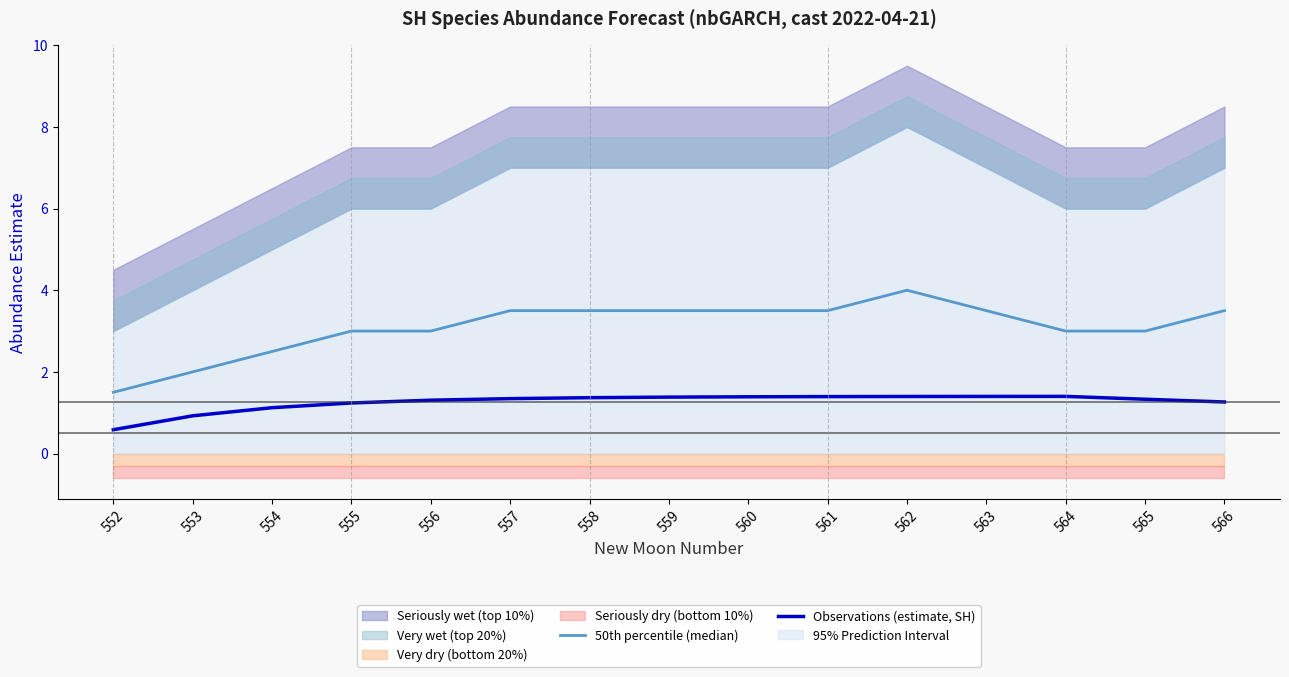

True or false: 50th percentile (median) has a value of 5.6 at 566.

False